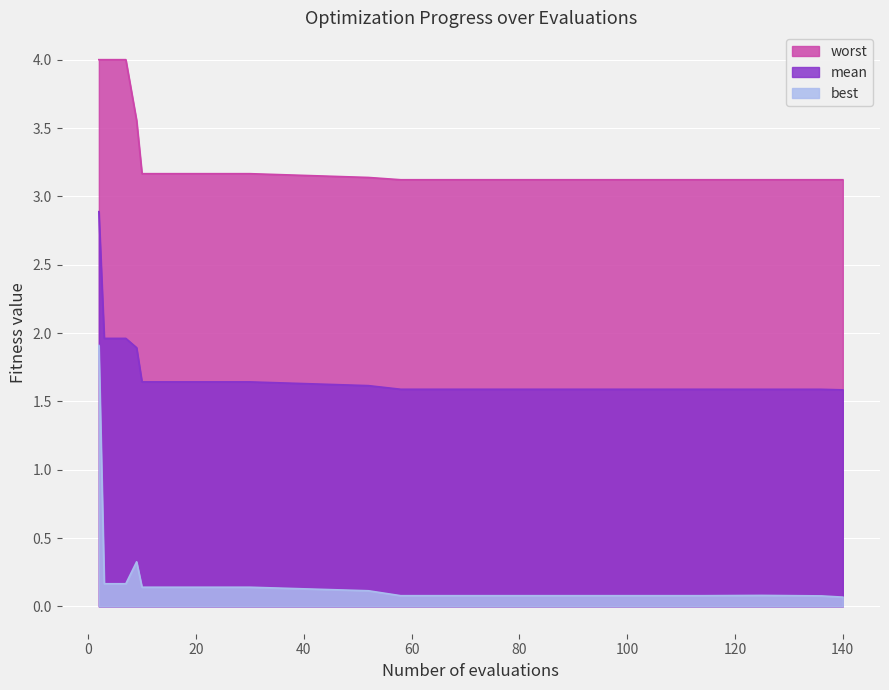

What is the total value across all series at 125?

4.8